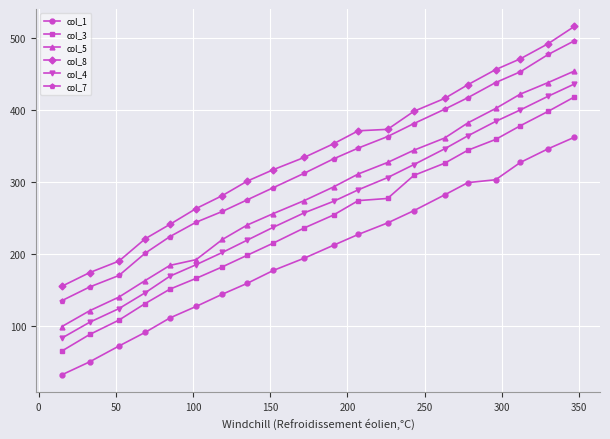

What are all the series names shown in the legend?

col_1, col_3, col_5, col_8, col_4, col_7